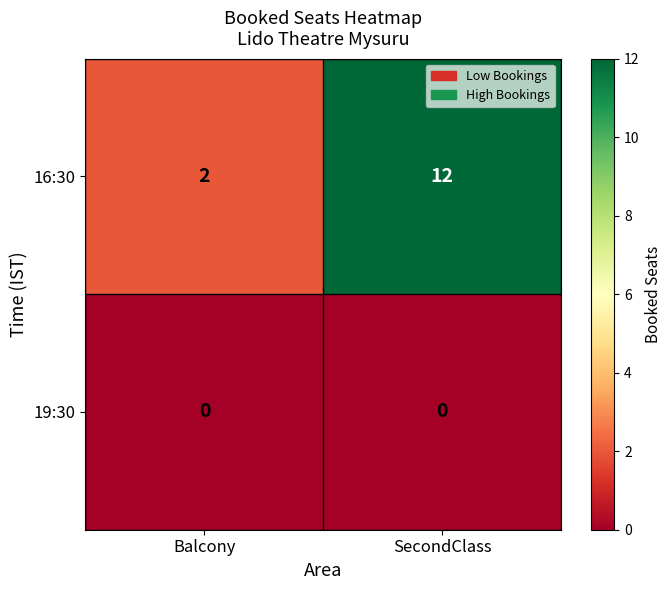

Between Balcony and SecondClass, which series saw the biggest shift?

16:30